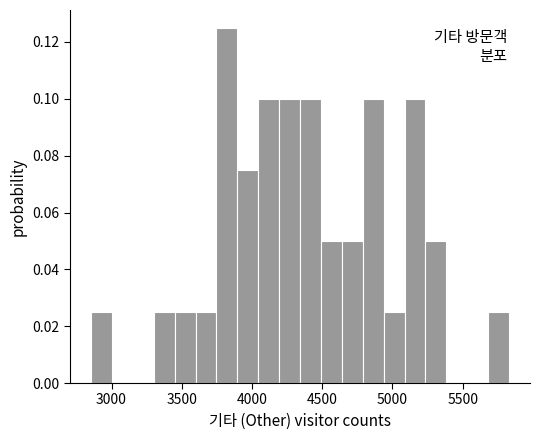

Around what value on the x-axis is the tallest bar? Give the approximate position of its centre, as read against the axis.

3800